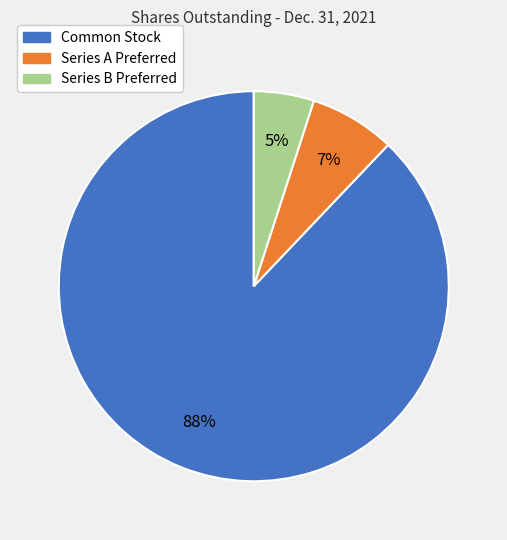

Does any single category account for the majority?

Yes